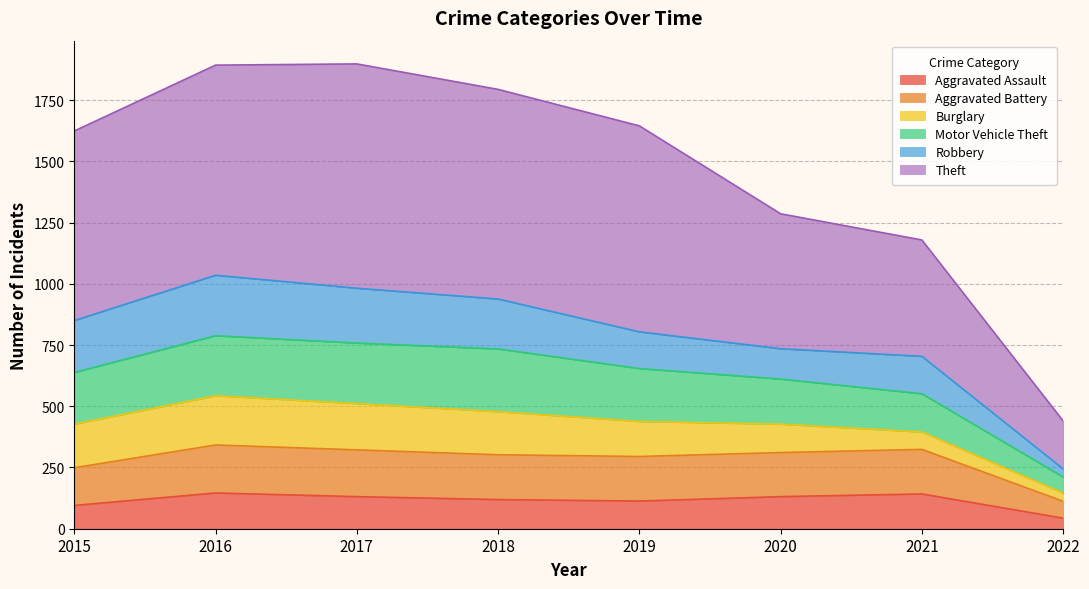

What is the total value across all series at 2017?

1898